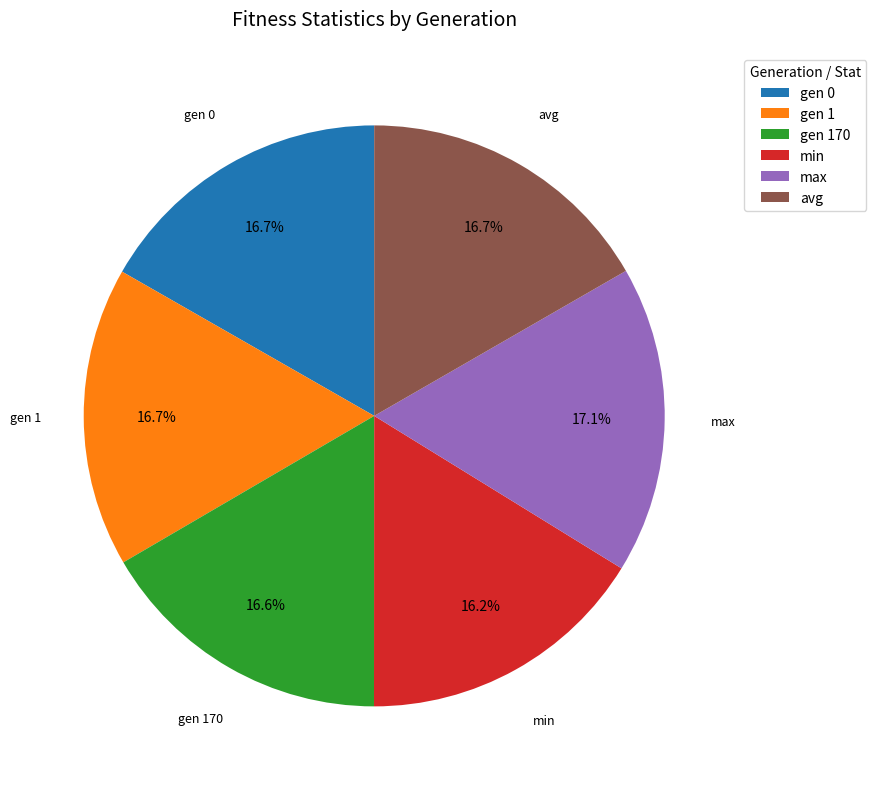

Is there a majority slice in this chart?

No